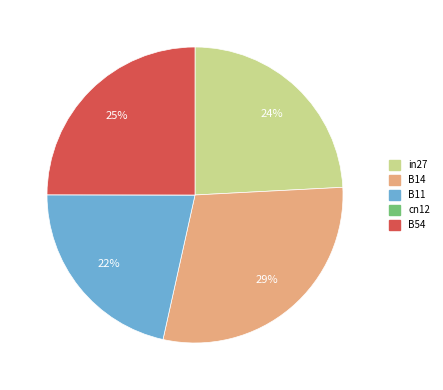

What percentage is the B54 slice, to the nearest percent?

25%